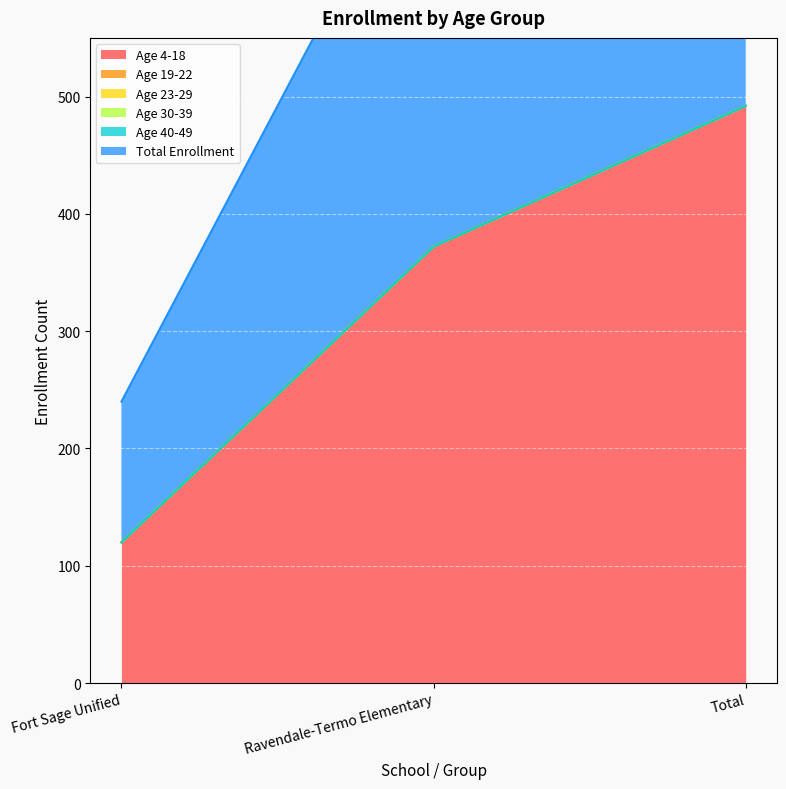

What is the sum of the Total Enrollment values at Ravendale-Termo Elementary and Total?

864